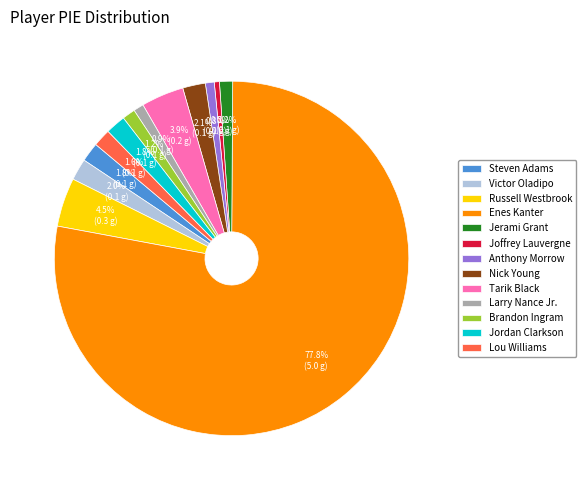

How many segments does this pie chart have?

13